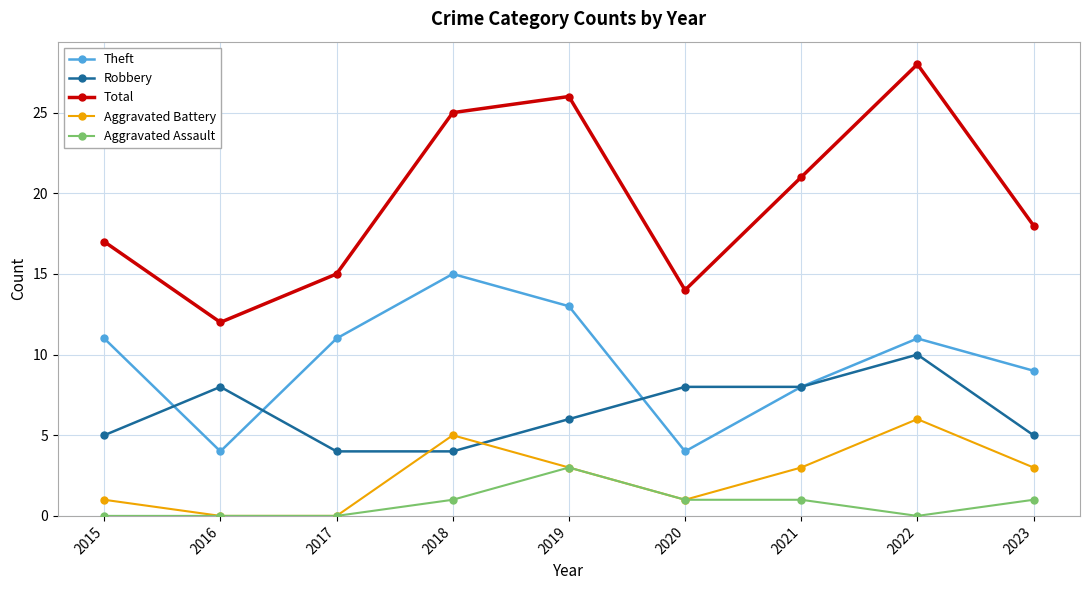

What are all the series names shown in the legend?

Theft, Robbery, Total, Aggravated Battery, Aggravated Assault